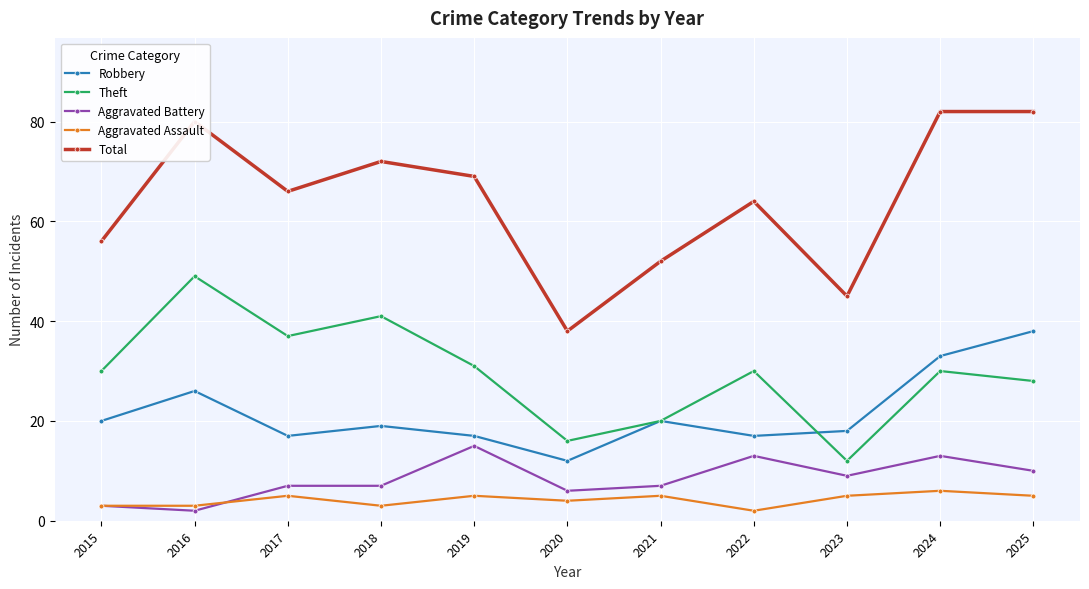

Reading left to right, transcribe all the data shown in this chart.

Robbery: 2015=20	2016=26	2017=17	2018=19	2019=17	2020=12	2021=20	2022=17	2023=18	2024=33	2025=38
Theft: 2015=30	2016=49	2017=37	2018=41	2019=31	2020=16	2021=20	2022=30	2023=12	2024=30	2025=28
Aggravated Battery: 2015=3	2016=2	2017=7	2018=7	2019=15	2020=6	2021=7	2022=13	2023=9	2024=13	2025=10
Aggravated Assault: 2015=3	2016=3	2017=5	2018=3	2019=5	2020=4	2021=5	2022=2	2023=5	2024=6	2025=5
Total: 2015=56	2016=80	2017=66	2018=72	2019=69	2020=38	2021=52	2022=64	2023=45	2024=82	2025=82